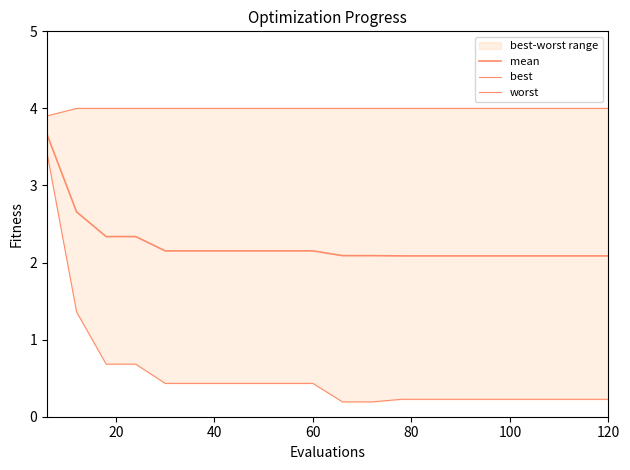

Which series has the largest total across all categories?

worst